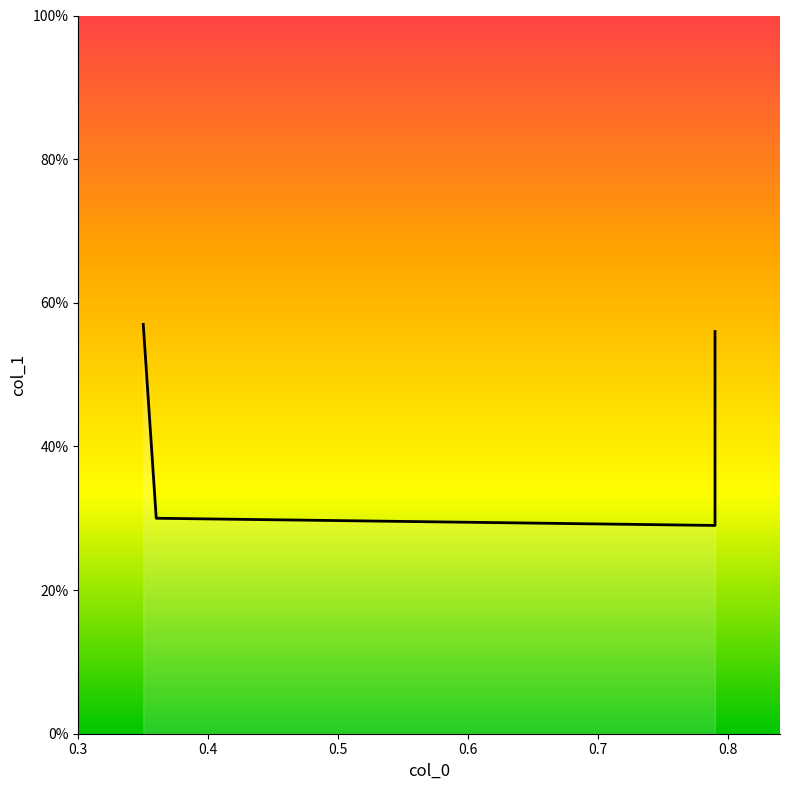

What is the greatest value displayed?

0.6